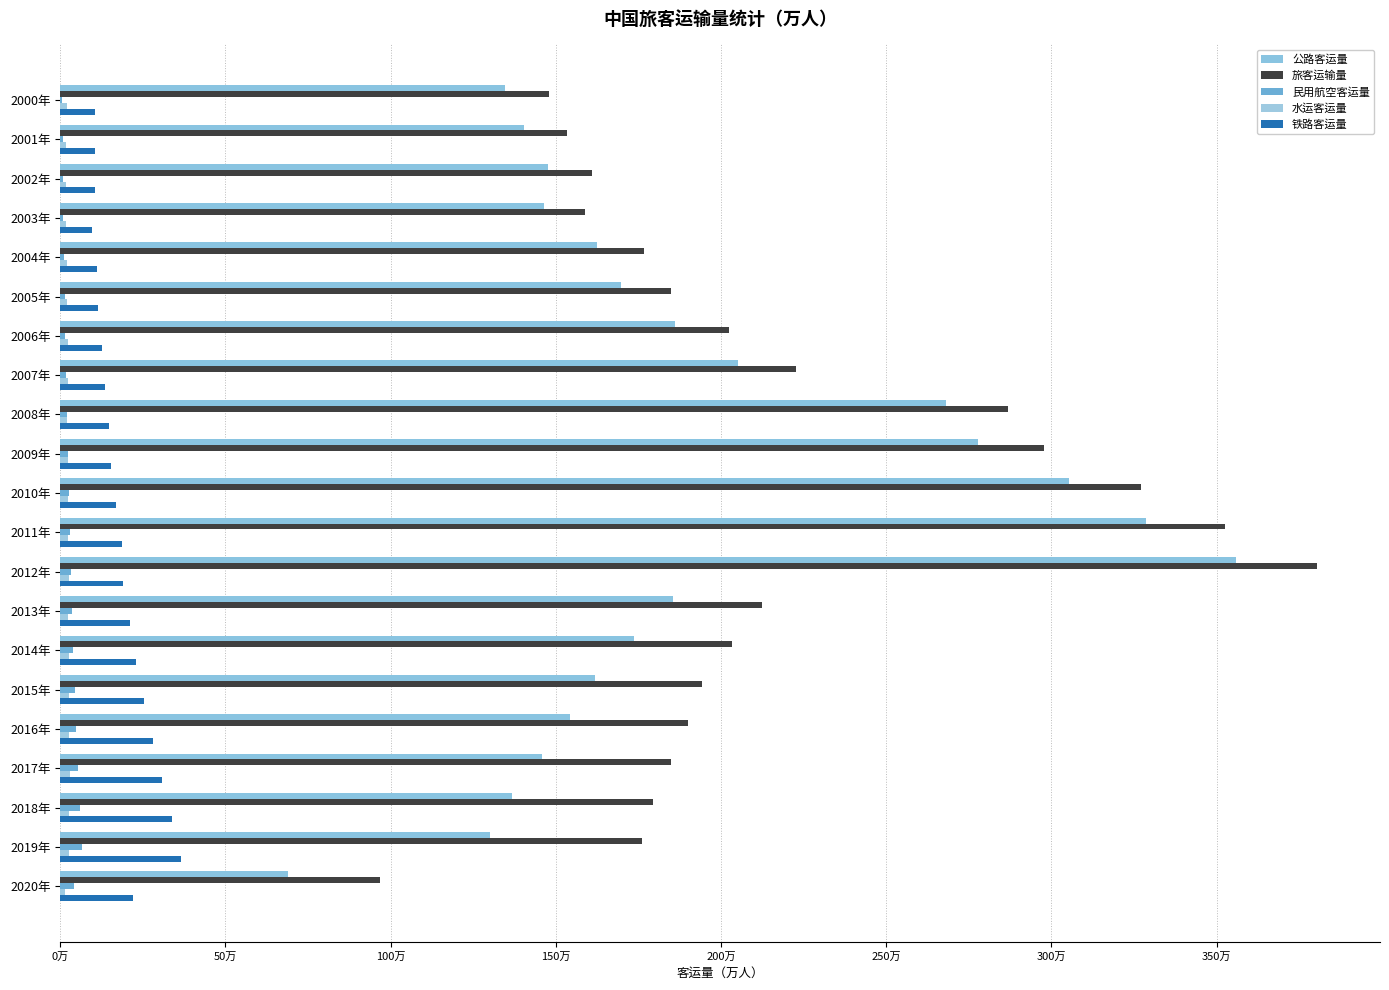

What is the greatest value displayed?

3804034.9